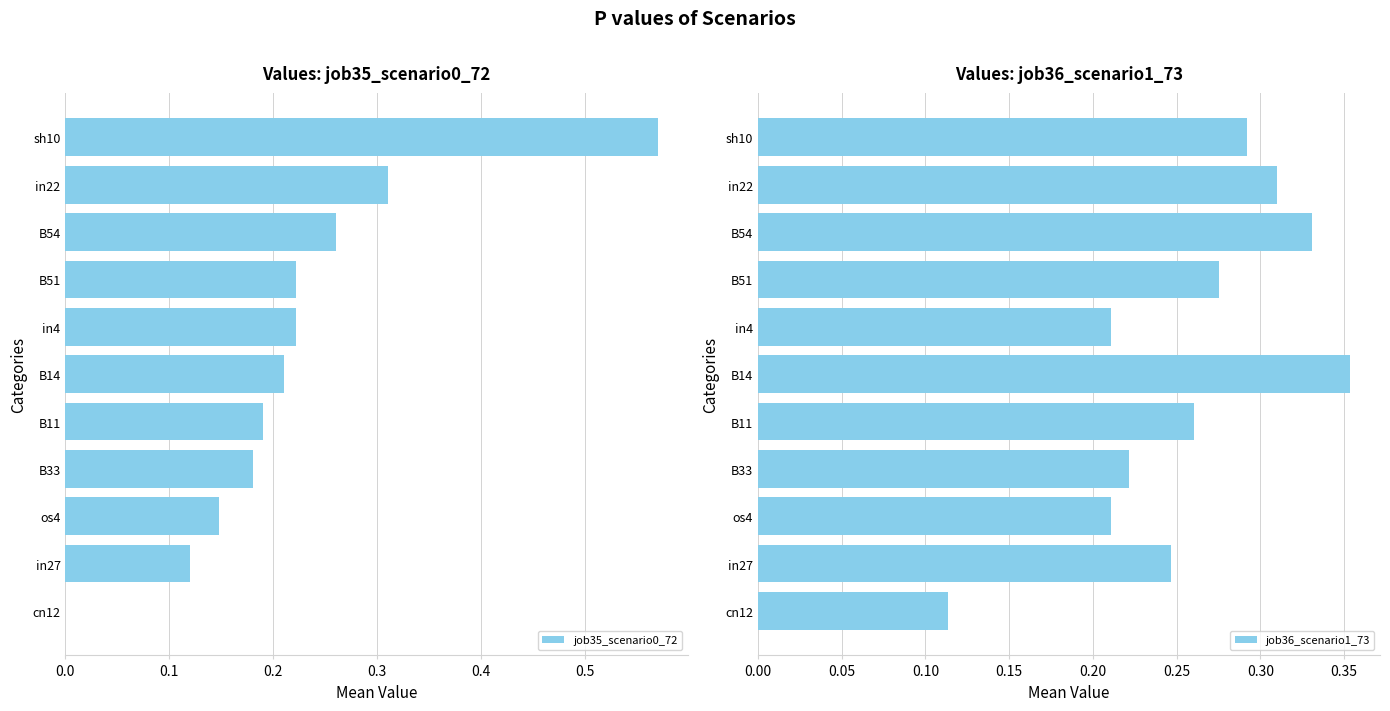

What is the sum of the job35_scenario0_72 values at B51 and B33?

0.4